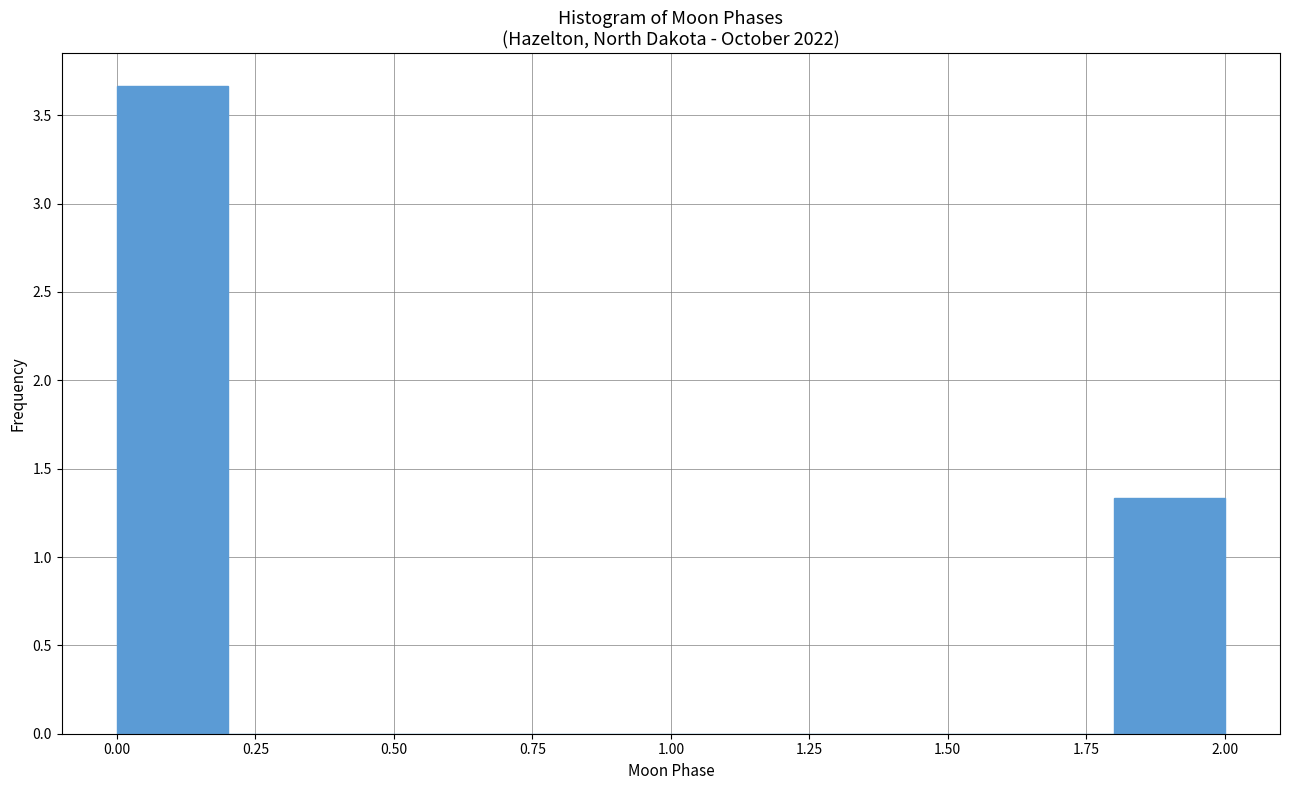

Over which range of the x-axis is the bar tallest?

0.0 to 0.2